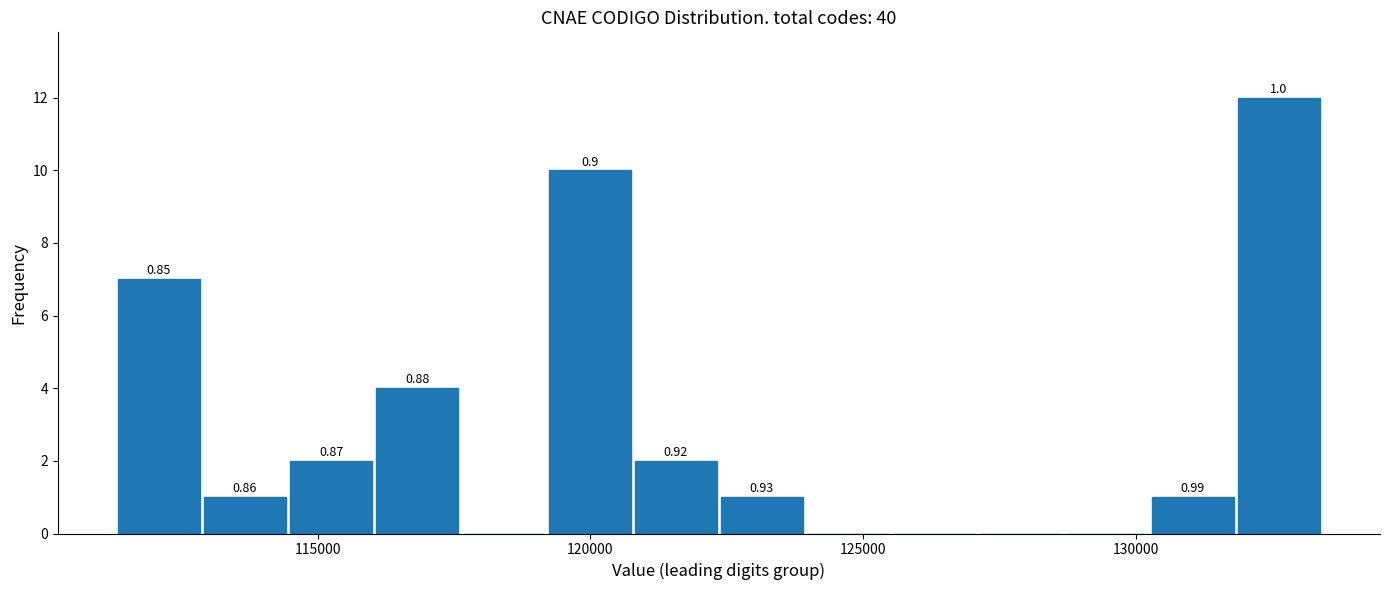

Around what value on the x-axis is the tallest bar? Give the approximate position of its centre, as read against the axis.

132500